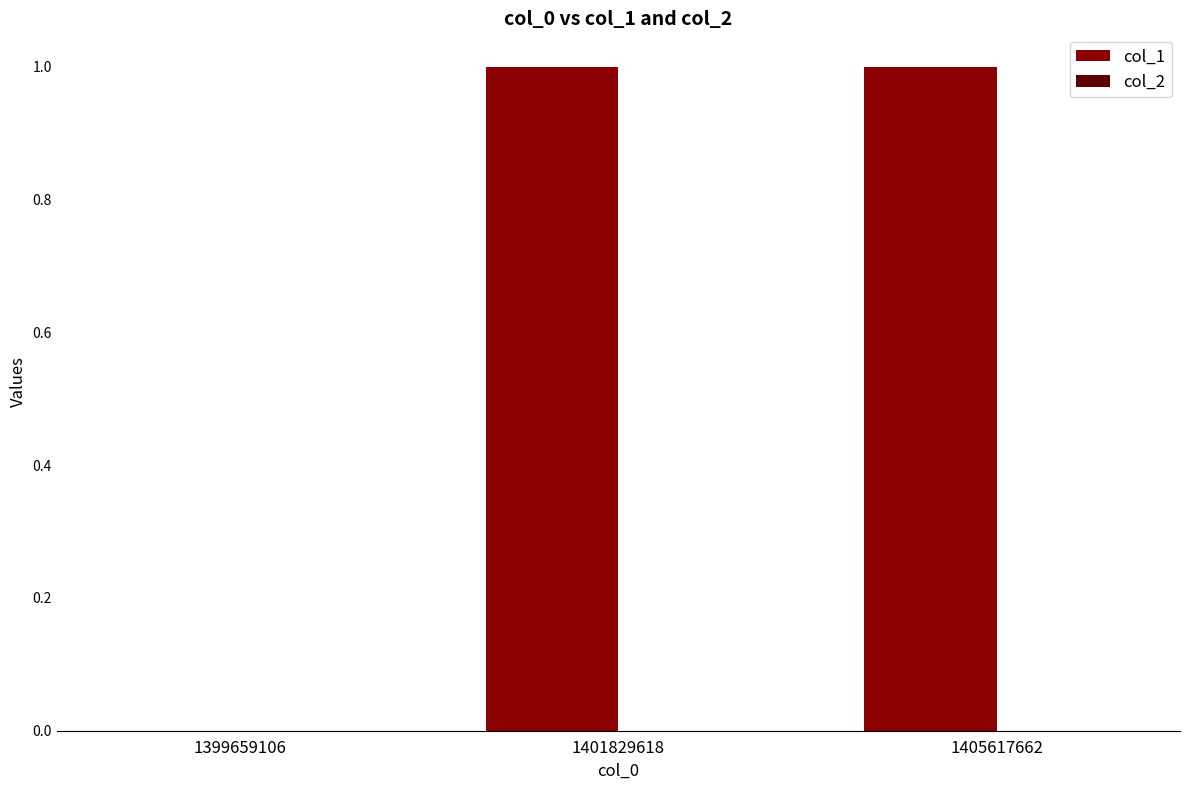

The value at 1405617662 is 1. True or false?

True